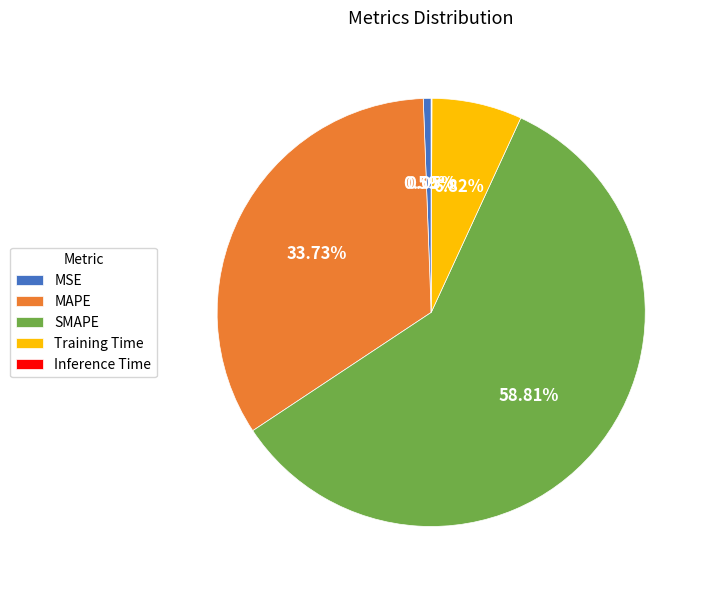

What is the largest slice in the pie chart?

SMAPE